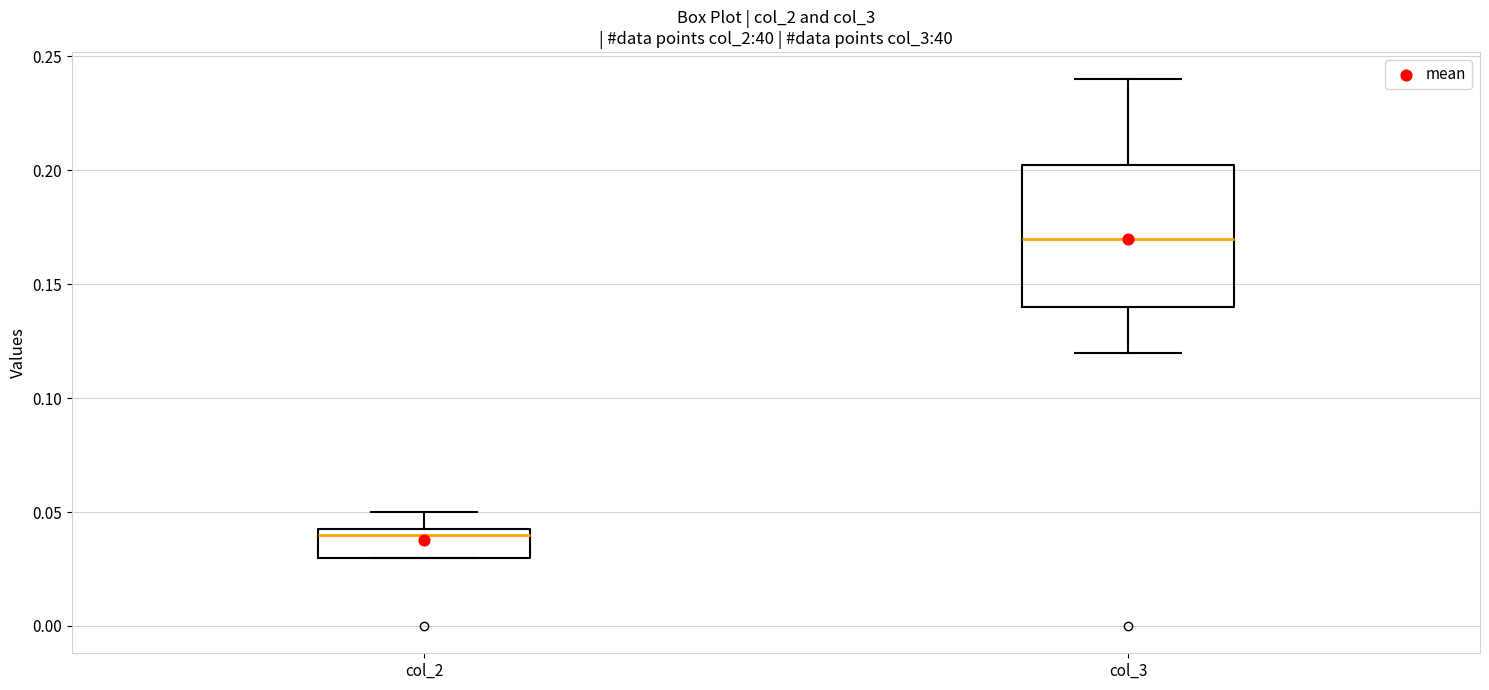

Reading left to right, transcribe this box plot: for each box, give where its median line is, the range the box spans, and where its two whiskers end, as read against the y-axis. The values are not printed on the chart, so give them approximately, as read against the axis.

col_2: median 0.040, box 0.030 to 0.045, whiskers 0.030 to 0.050
col_3: median 0.170, box 0.140 to 0.205, whiskers 0.120 to 0.240